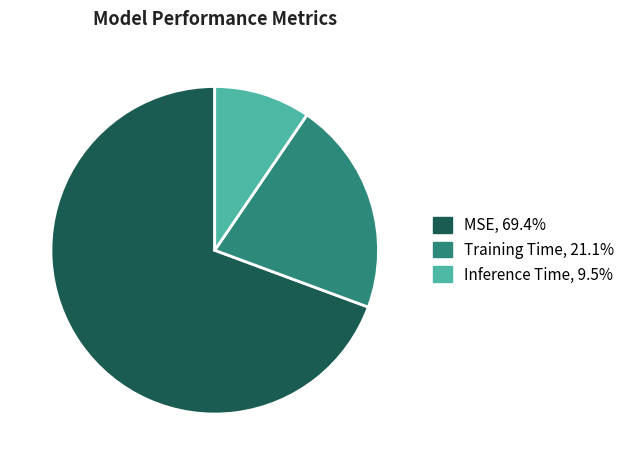

Rank the categories by value from highest to lowest.

MSE, Training Time, Inference Time